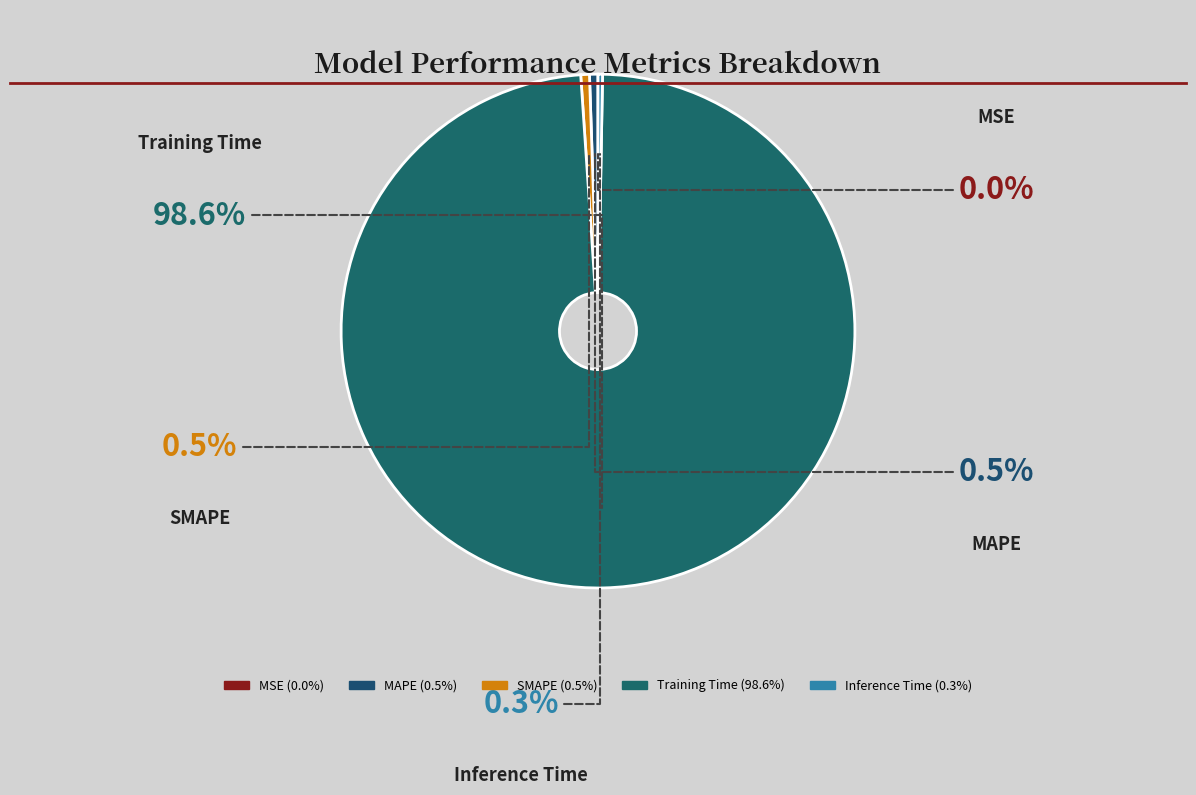

Is it true that Training Time is 99% of the pie?

True